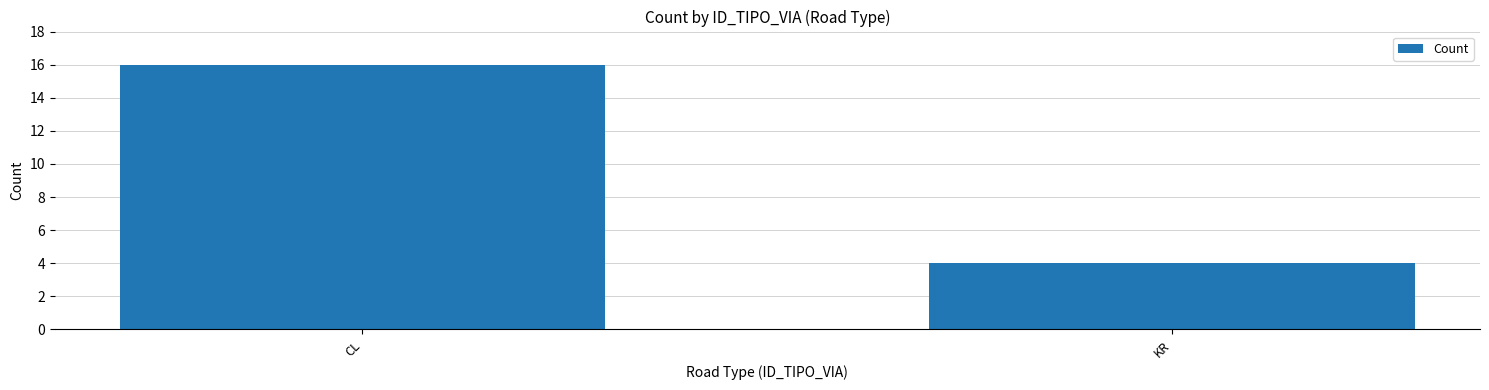

True or false: the data shows 16 at CL.

True